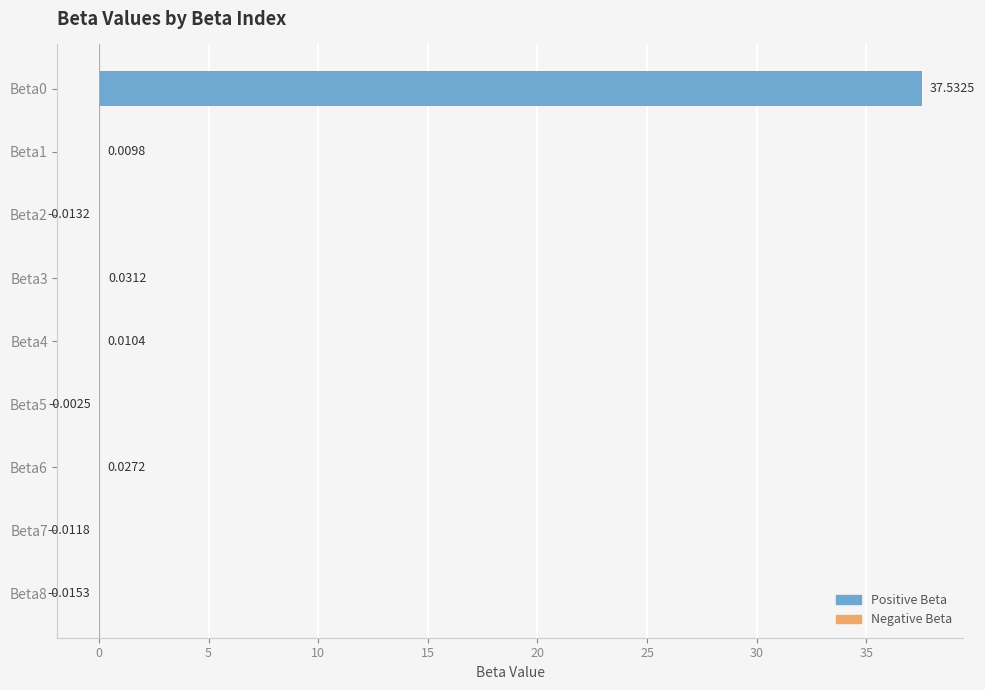

What is the sum of the values at Beta3 and Beta0?

37.6